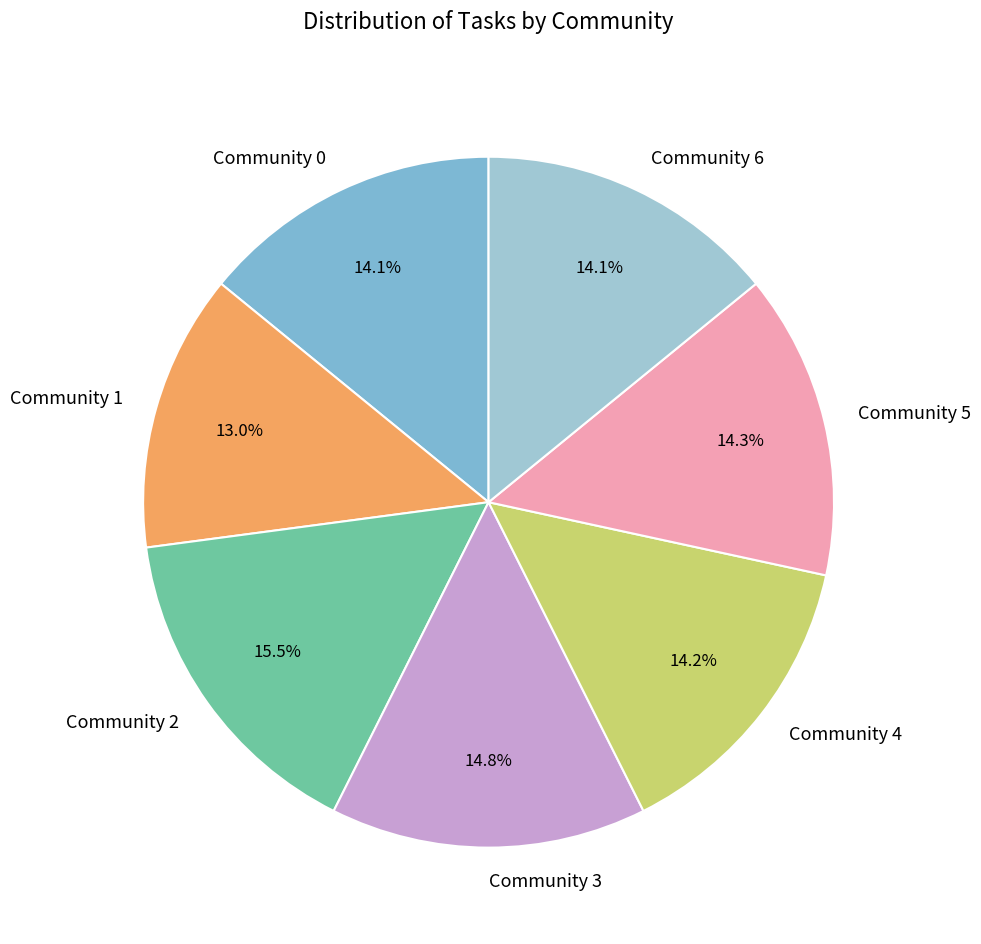

To the nearest percent, what is the combined percentage of Community 6 and Community 0?

28%